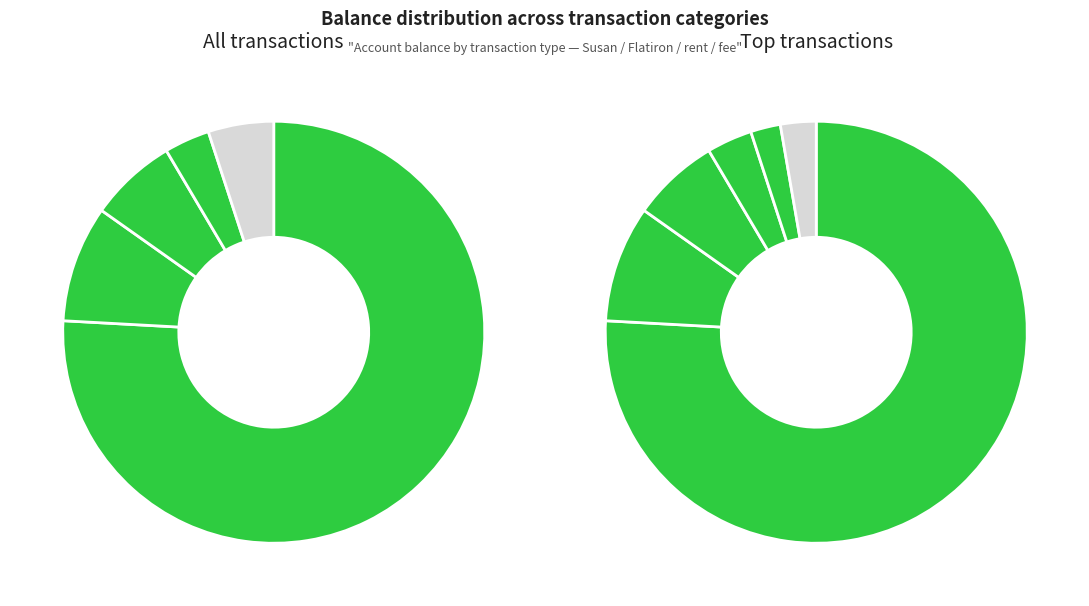

Is it true that rent is 27% of the pie?

False